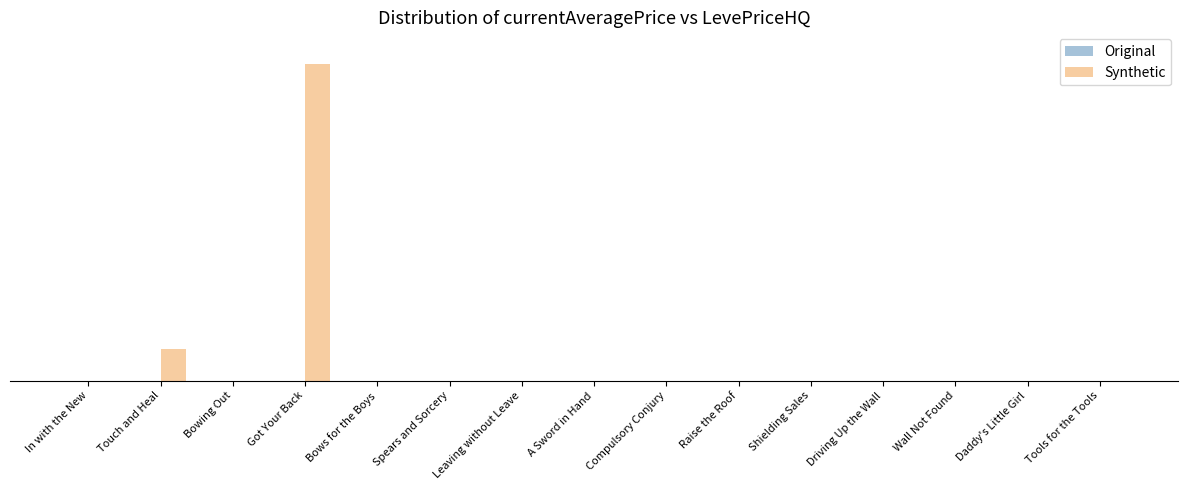

Between Compulsory Conjury and Raise the Roof, which series saw the biggest shift?

Original